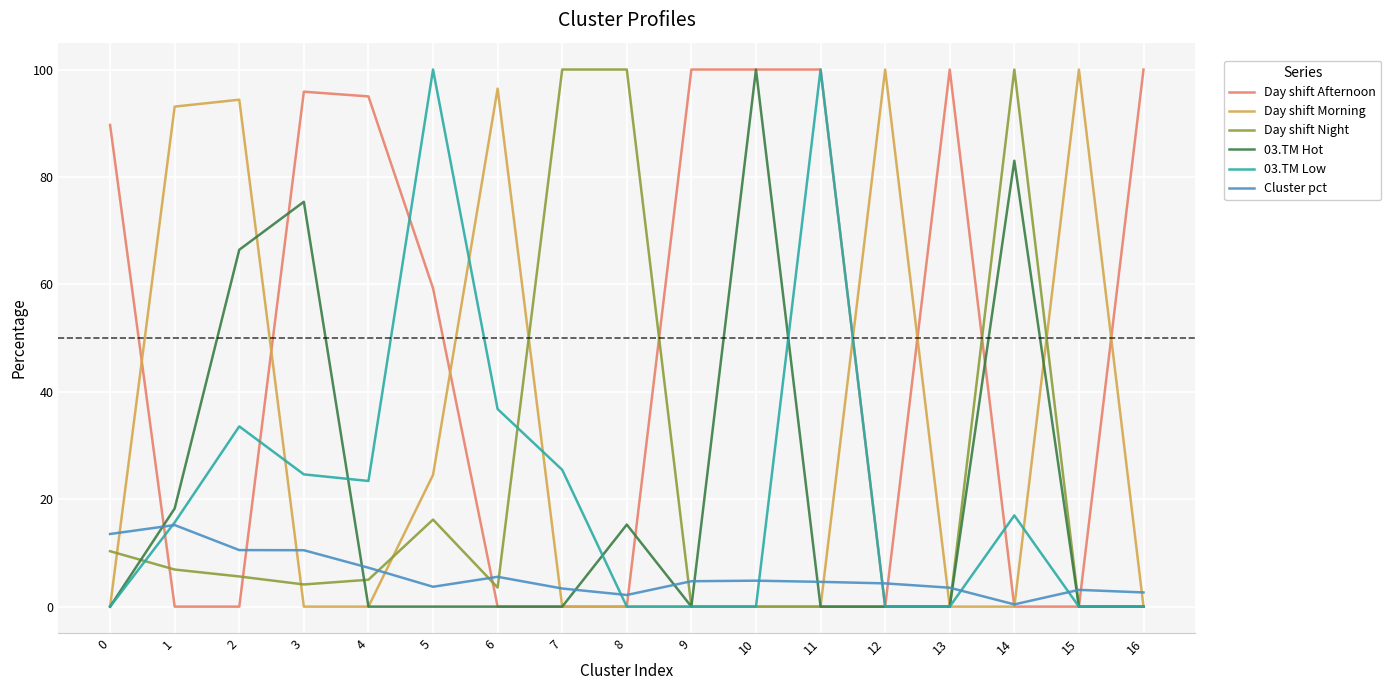

Which series has the largest total across all categories?

Day shift Afternoon